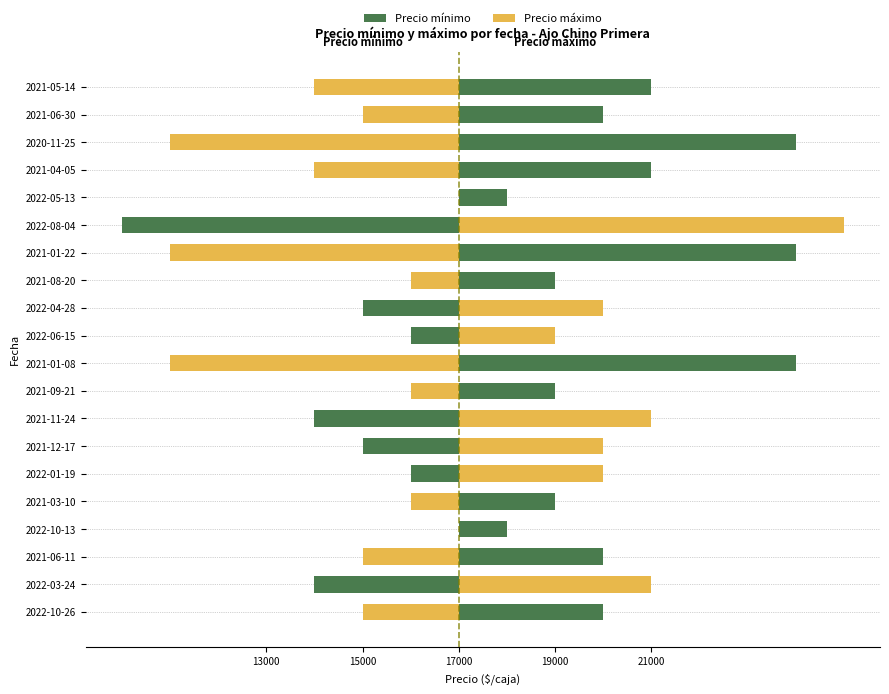

How many series are shown in this chart?

2